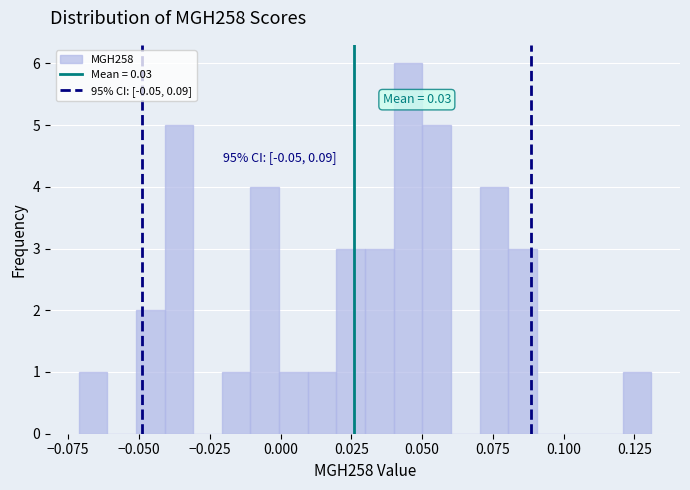

Read against the x-axis, roughly where is the centre of the tallest bar?

0.045